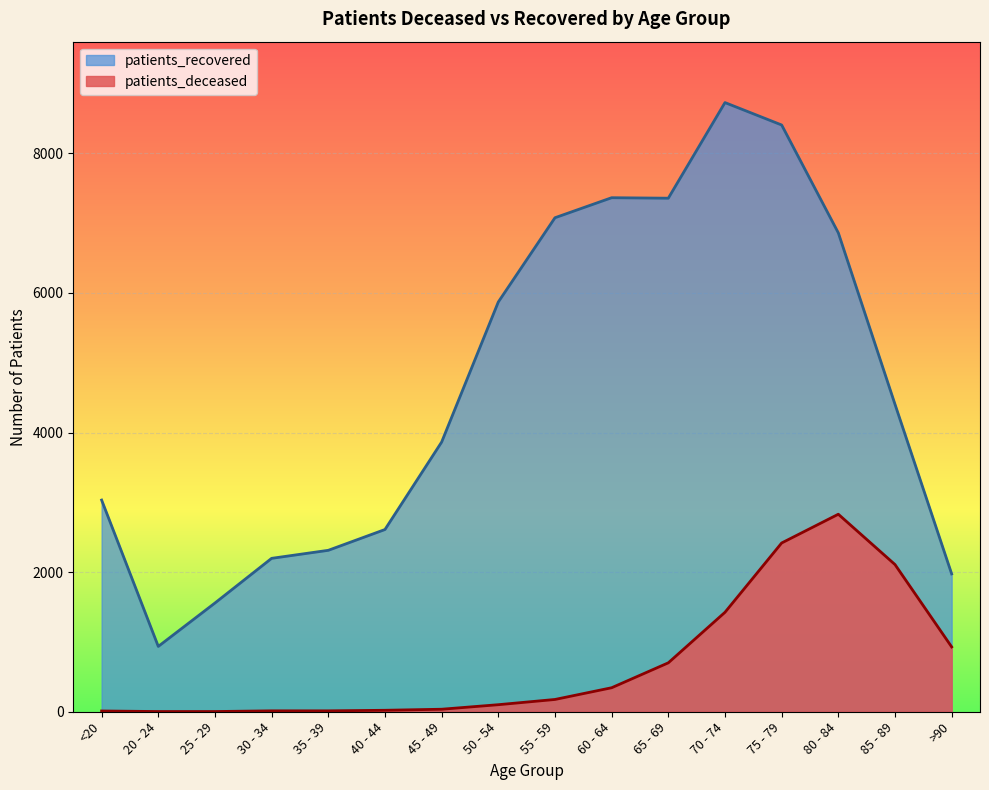

True or false: patients_recovered and patients_deceased intersect in this chart.

False